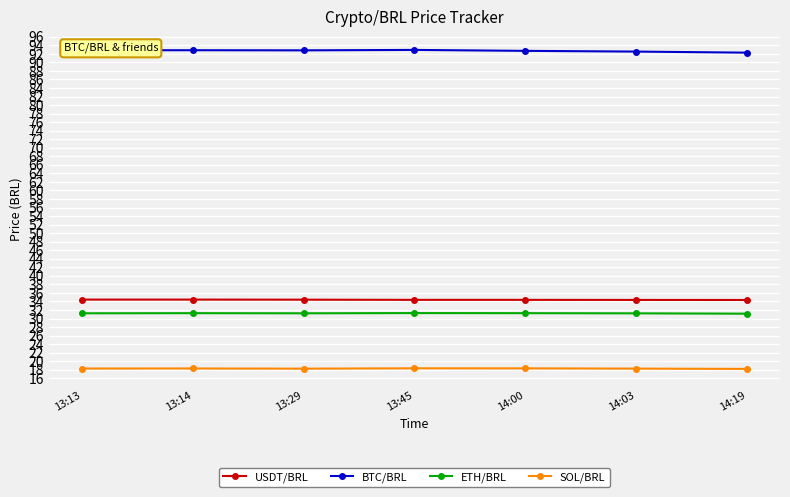

What is the label of the 6th point from the left?

14:03